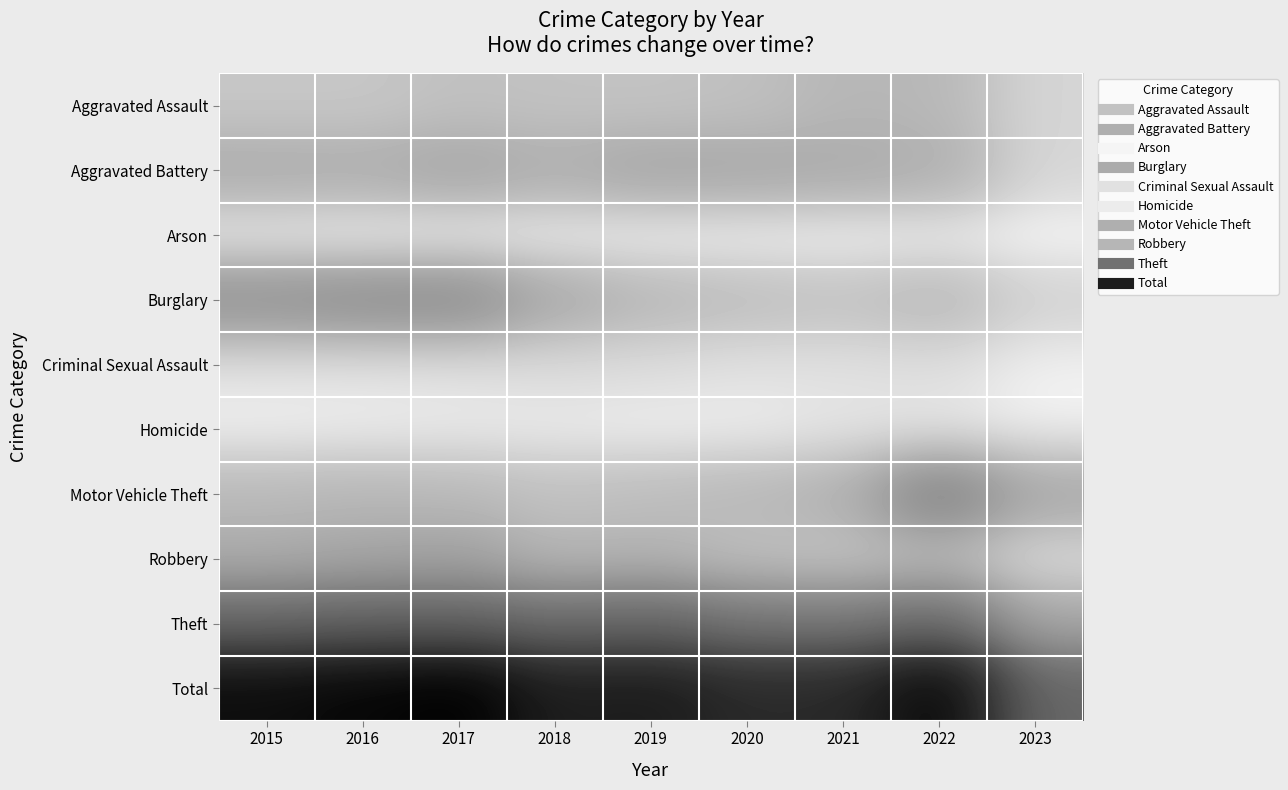

Which series has the largest range (max minus min)?

Total